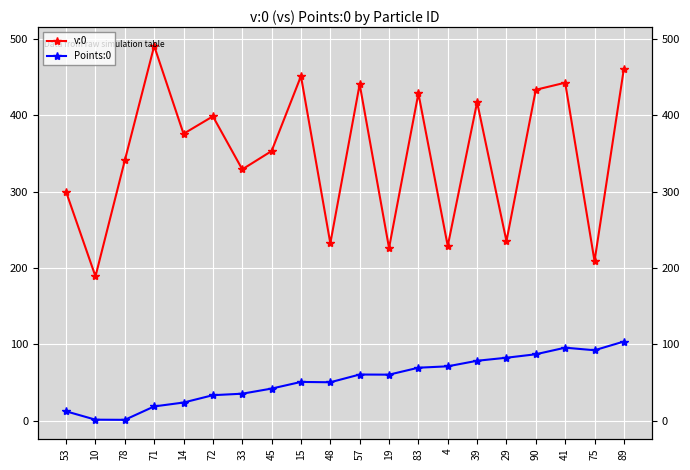

What are all the series names shown in the legend?

v:0, Points:0